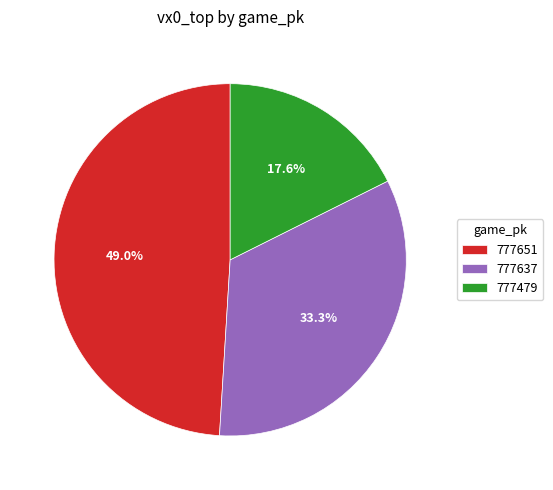

Count the number of slices in the pie.

3